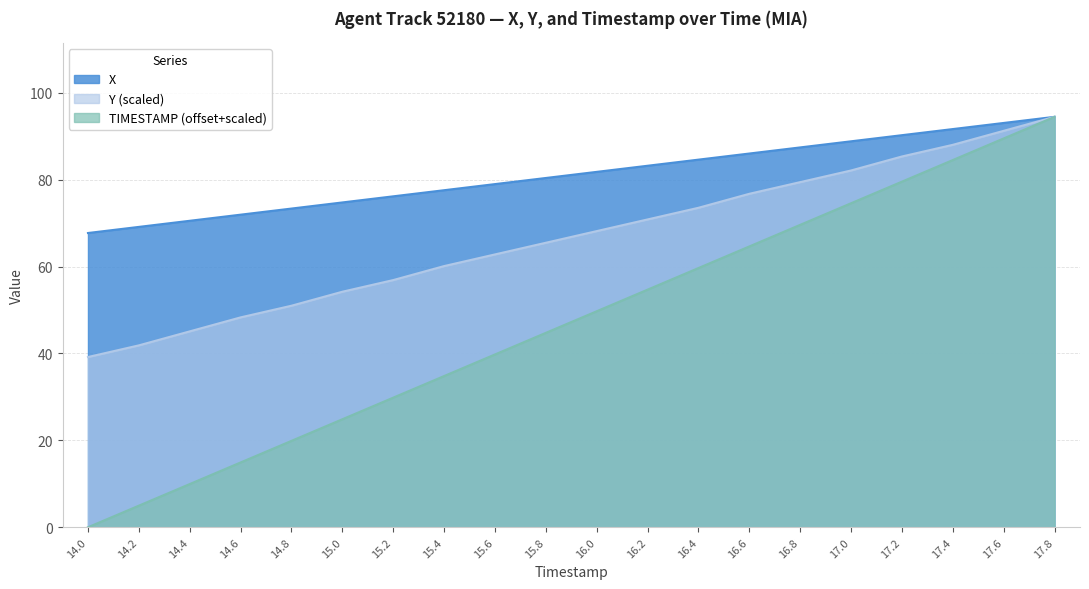

What is the difference between the maximum and minimum values in the Y series?

55.3